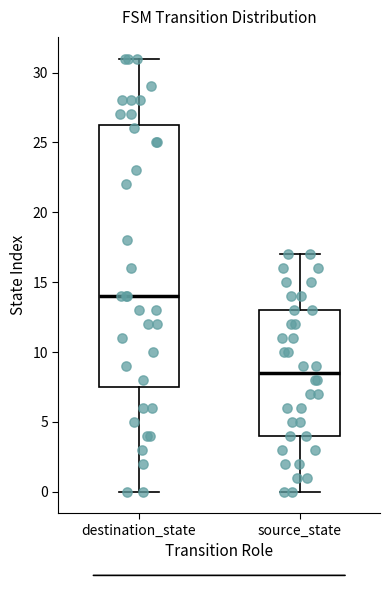

Reading left to right, read every box against the y-axis: the position of its median line, the range the box covers, and the ends of its whiskers. The values are not printed on the chart, so give them approximately, as read against the axis.

destination_state: median 14.0, box 7.5 to 26.5, whiskers 0.0 to 31.0
source_state: median 8.5, box 4.0 to 13.0, whiskers 0.0 to 17.0